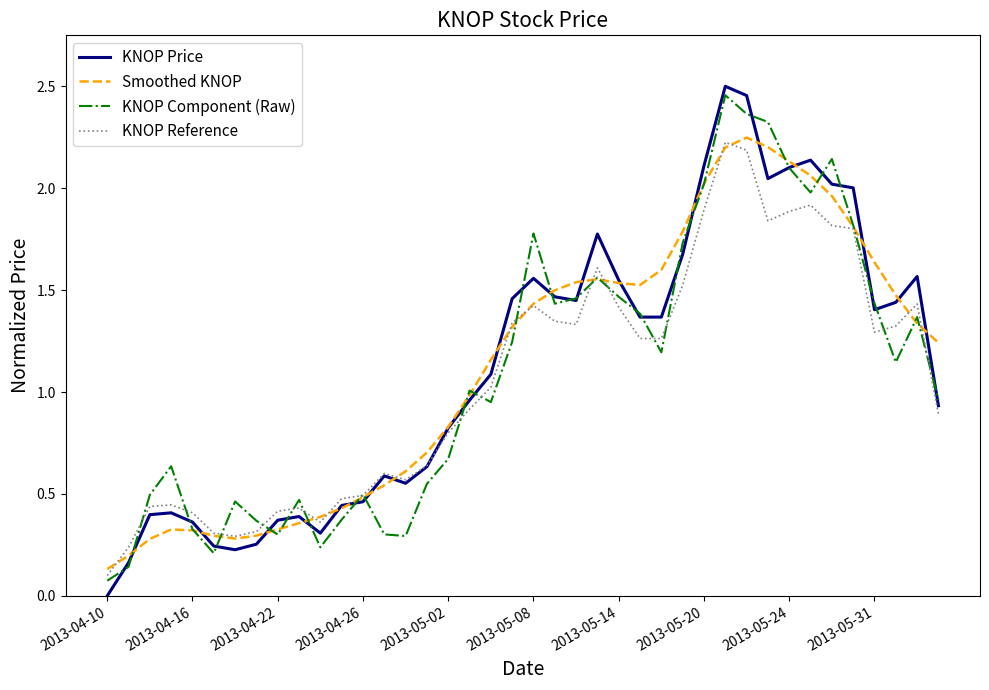

Is it true that Smoothed KNOP equals 0.5 at 2013-05-31?

False